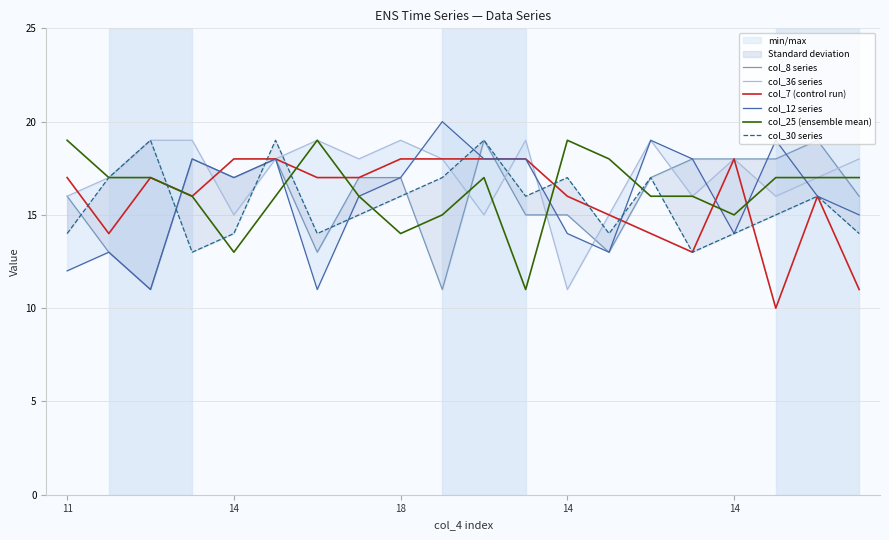

Rank the series by their maximum value, from highest to lowest.

col_12 series, col_8 series, col_36 series, col_25 (ensemble mean), col_30 series, col_7 (control run)